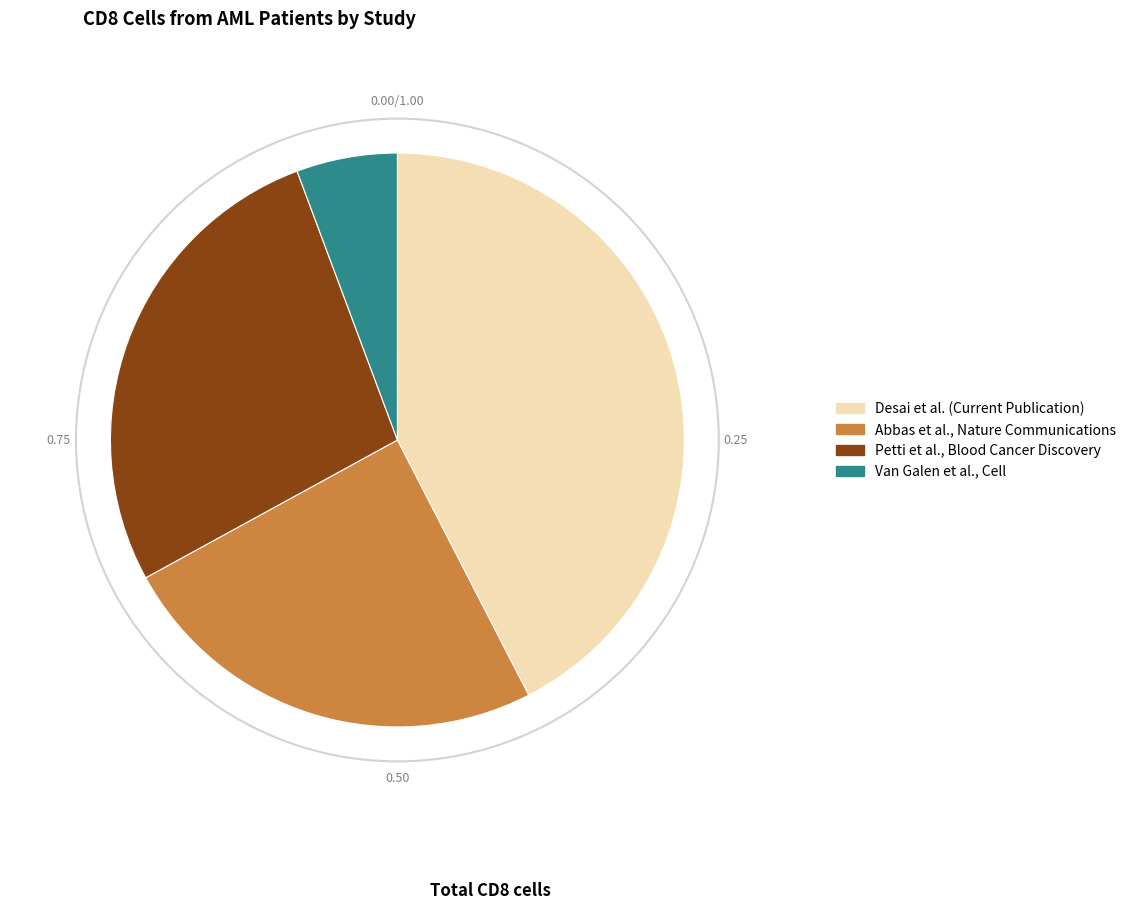

Combined, do Van Galen et al., Cell and Abbas et al., Nature Communications account for over 50%?

No